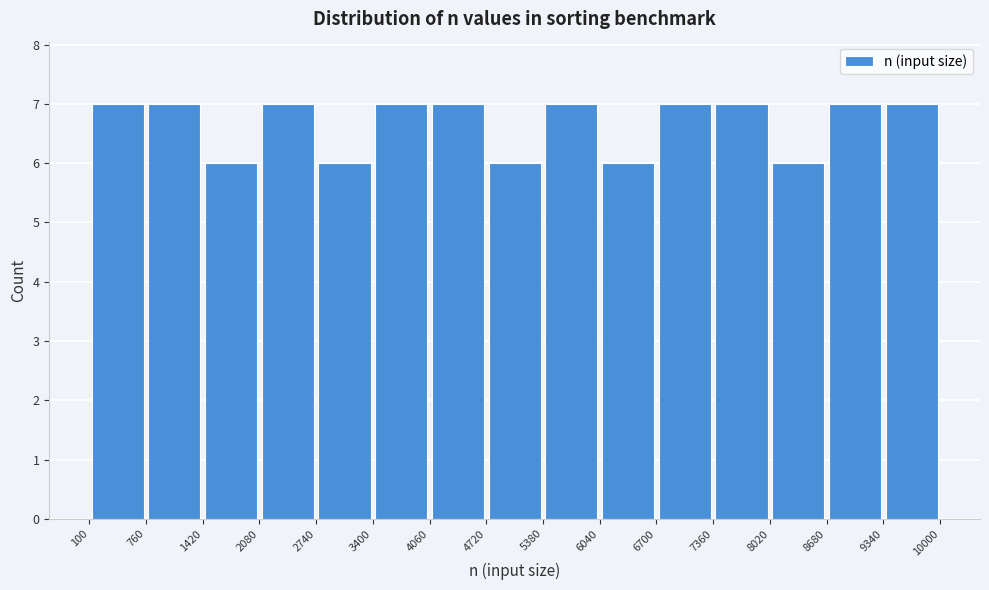

Reading left to right, transcribe this chart: for each bar, give the range it covers on the x-axis and its height. The values are not printed on the chart, so give them approximately, as read against the axis.

100 to 760: 7
760 to 1420: 7
1420 to 2080: 6
2080 to 2740: 7
2740 to 3400: 6
3400 to 4060: 7
4060 to 4720: 7
4720 to 5380: 6
5380 to 6040: 7
6040 to 6700: 6
6700 to 7360: 7
7360 to 8020: 7
8020 to 8680: 6
8680 to 9340: 7
9340 to 10000: 7